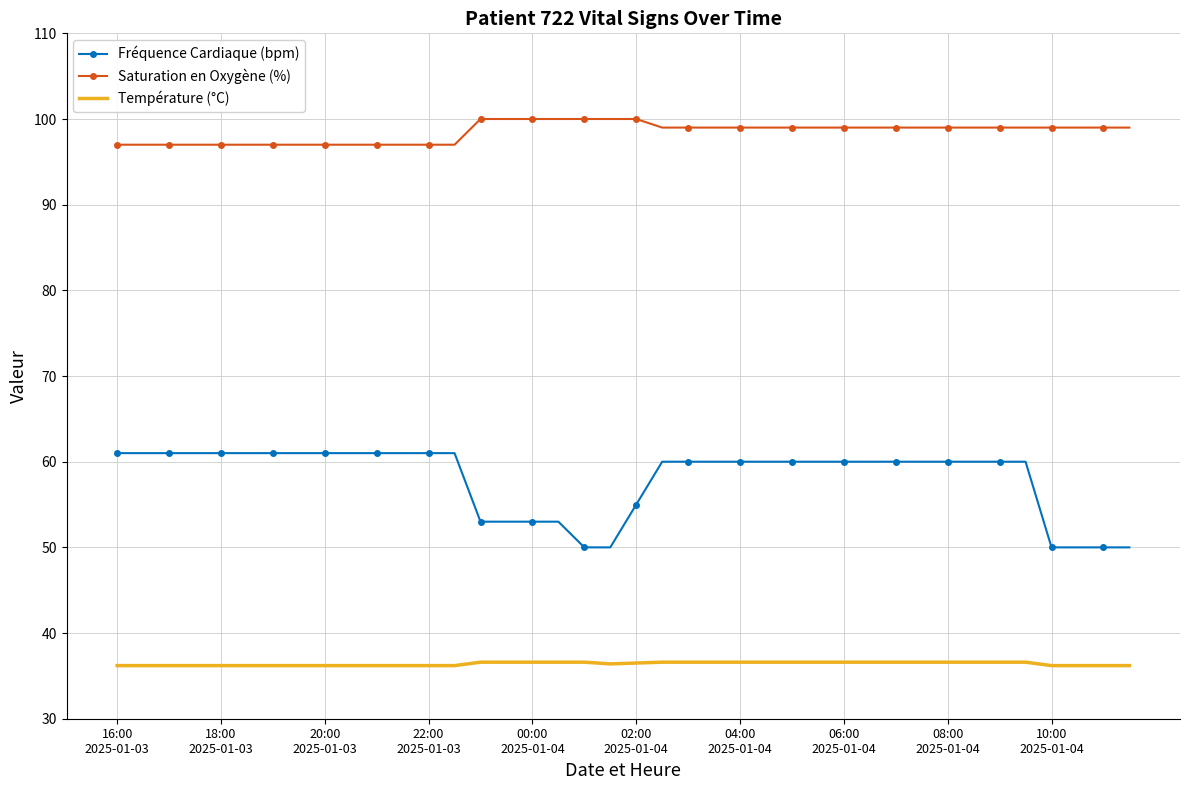

What is the average value of the Saturation en Oxygène (%) series?

98.5